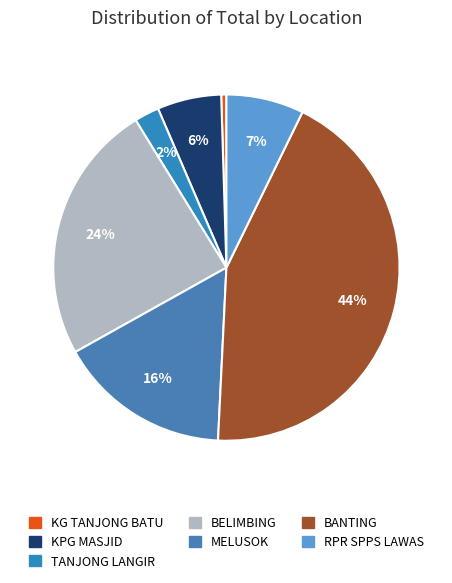

To the nearest percent, what percentage of the pie is KPG MASJID?

6%